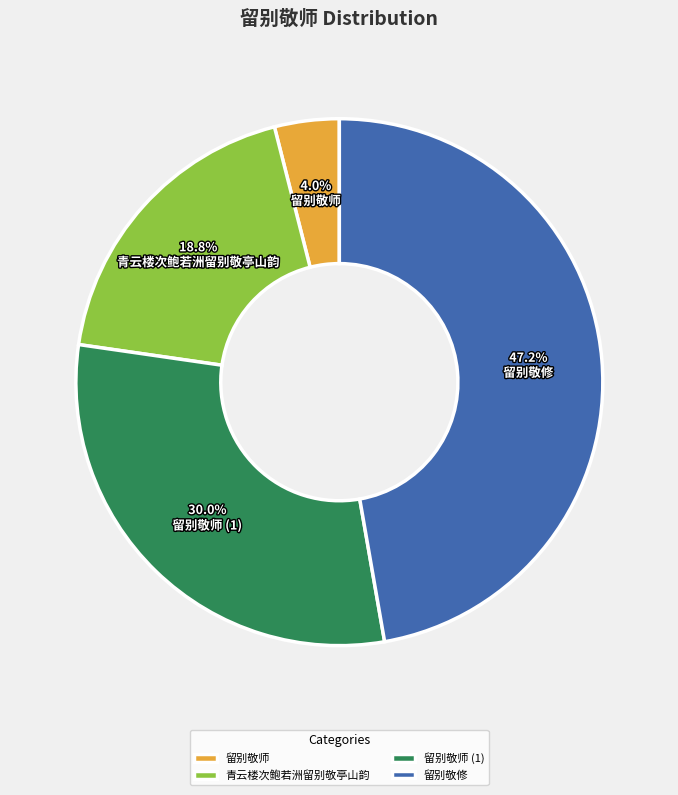

What is the smallest slice in the pie chart?

留别敬师